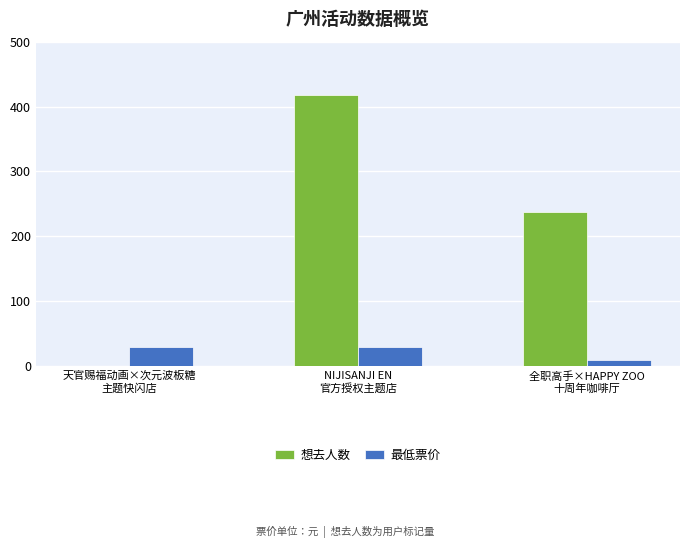

What is the maximum value shown in the chart?

418